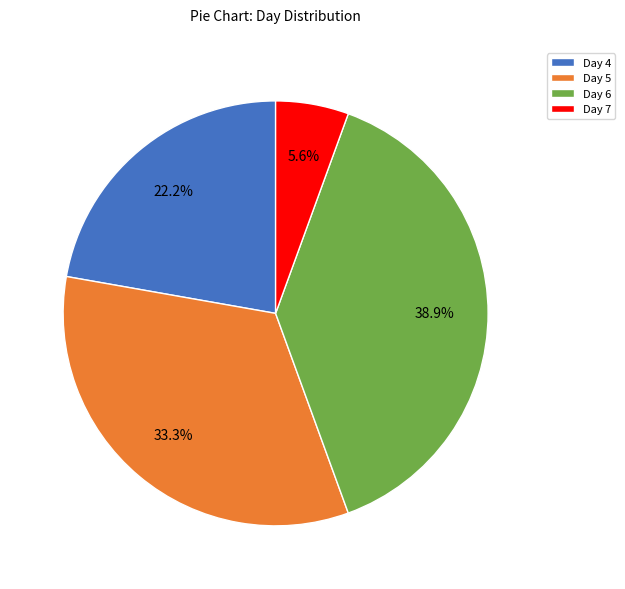

To the nearest percent, what is the difference between the Day 5 and Day 4 slice percentages?

11%